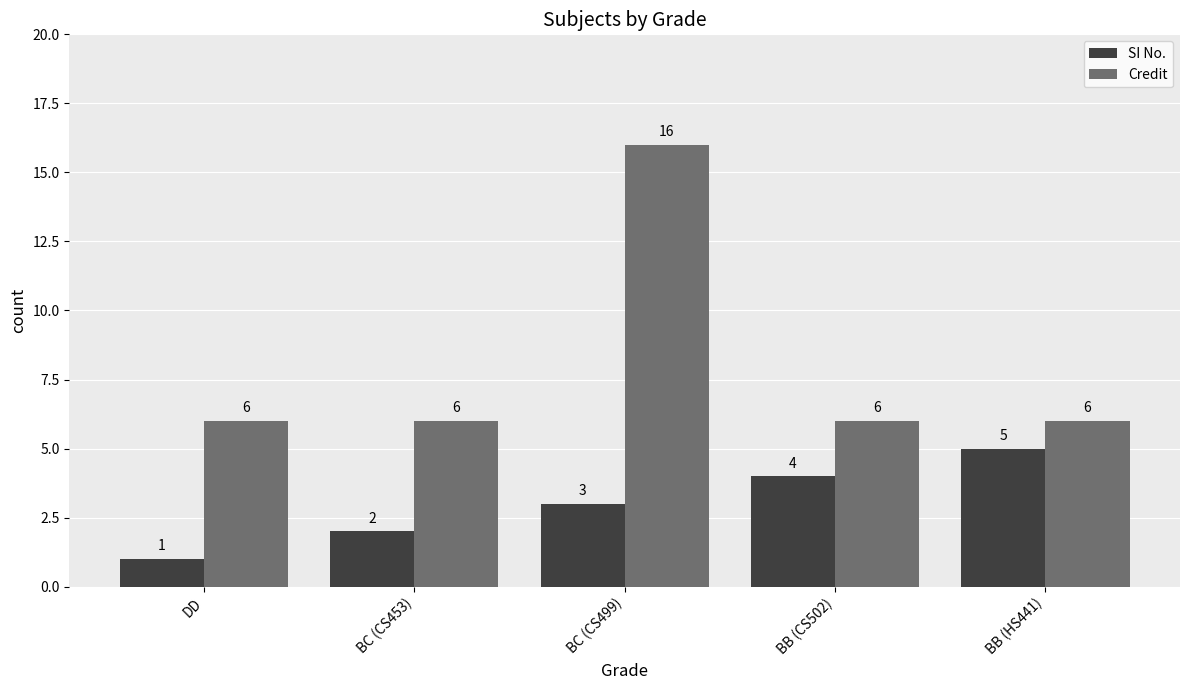

Reading right to left, what are all the values shown in this chart?

SI No.: BB (HS441)=5	BB (CS502)=4	BC (CS499)=3	BC (CS453)=2	DD=1
Credit: BB (HS441)=6	BB (CS502)=6	BC (CS499)=16	BC (CS453)=6	DD=6